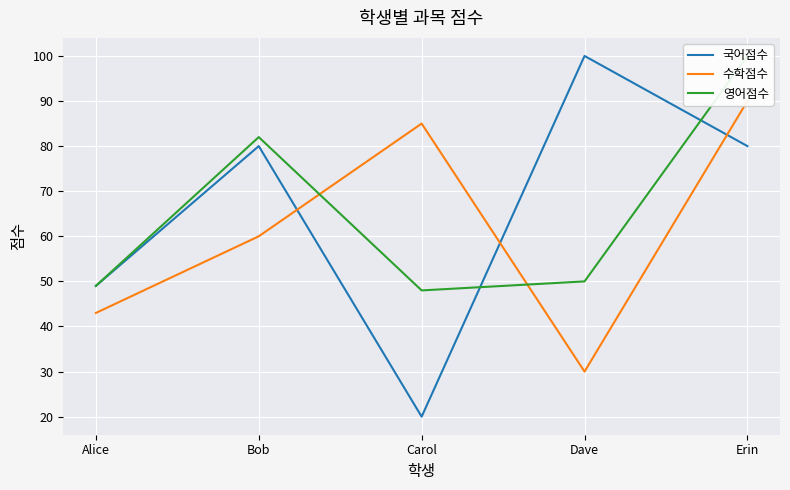

Count the 국어점수 values in the range 49 to 80.

3